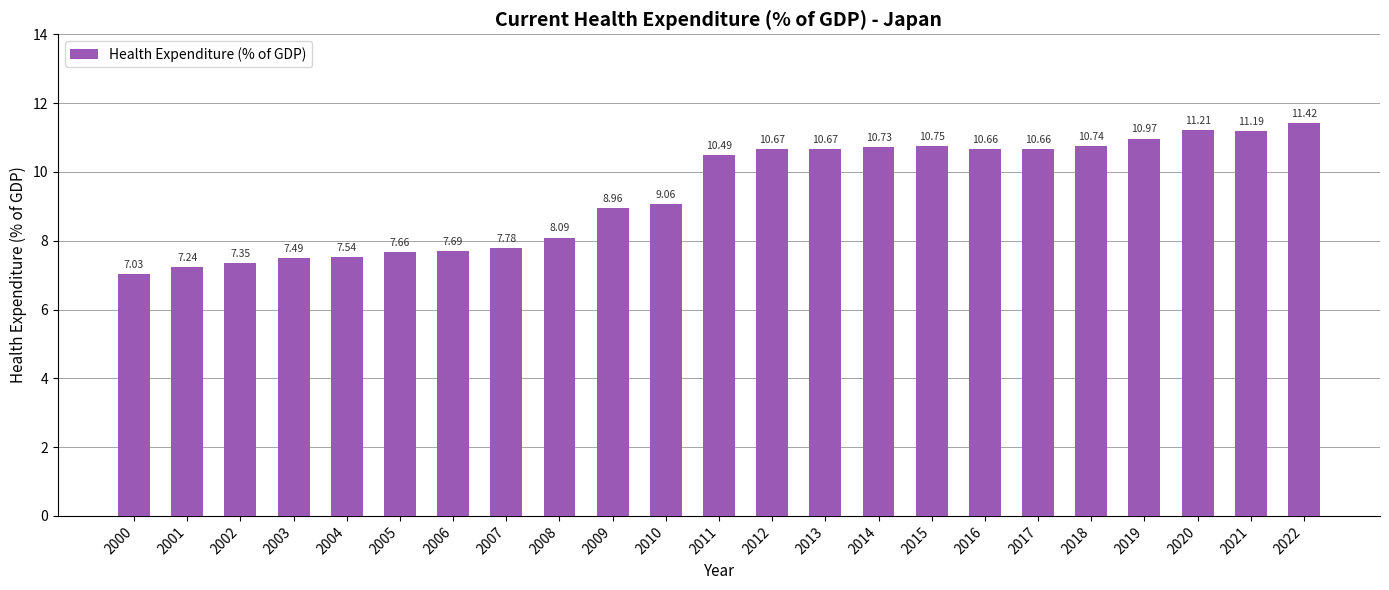

How many bars are there in total?

23